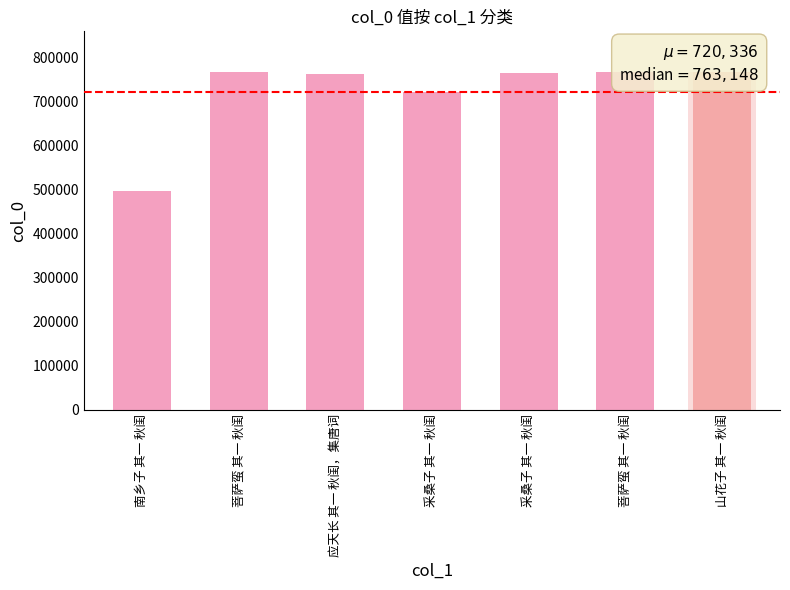

How many bars are there in total?

7